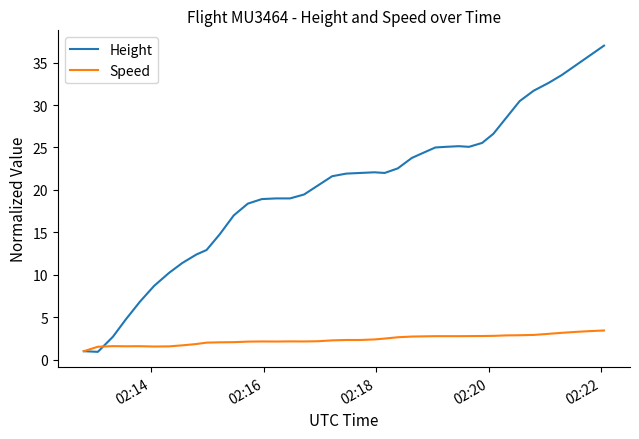

What is the lowest value of the Speed series?

1.0